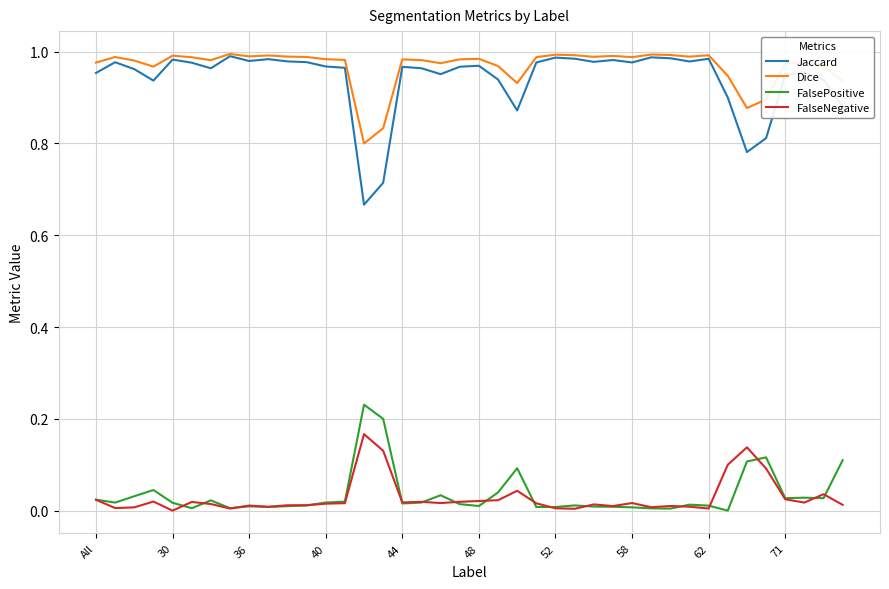

True or false: Jaccard and FalsePositive intersect in this chart.

False